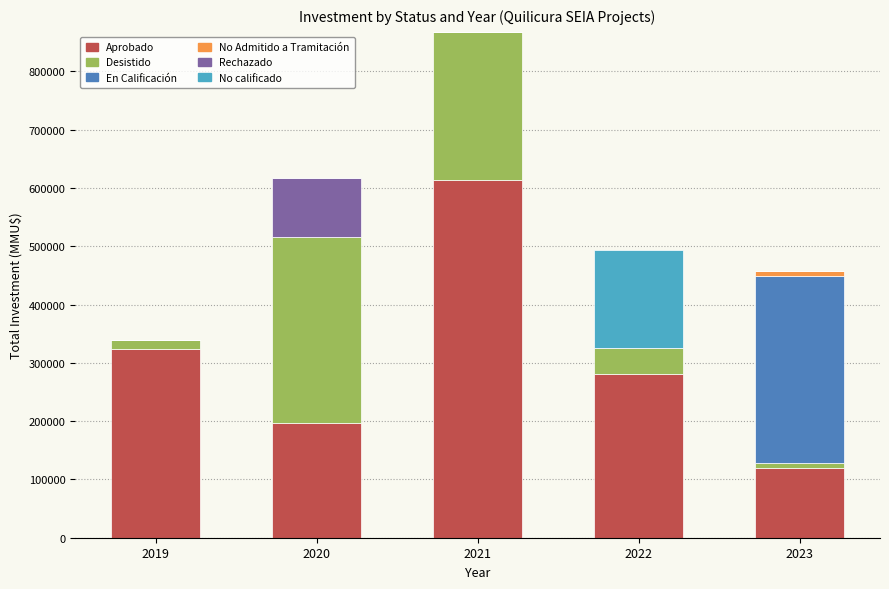

Are the bars grouped side by side (vs. stacked)?

No